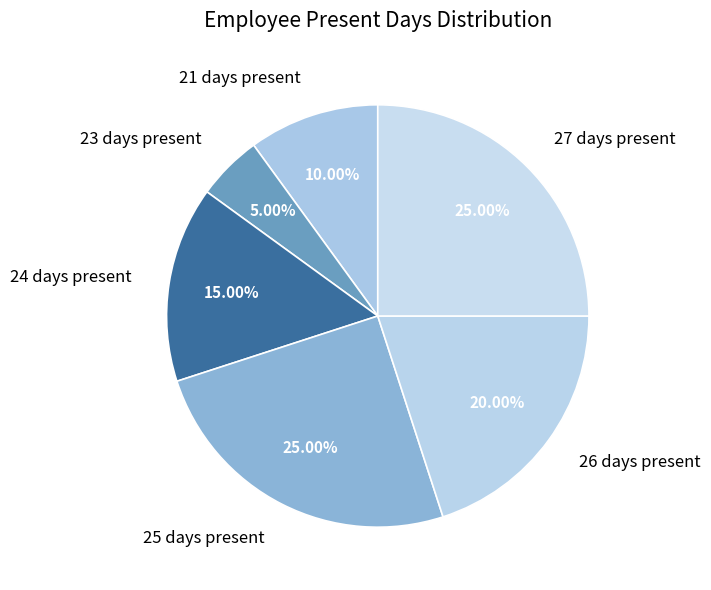

Does 27 days present represent more than half of the total?

No